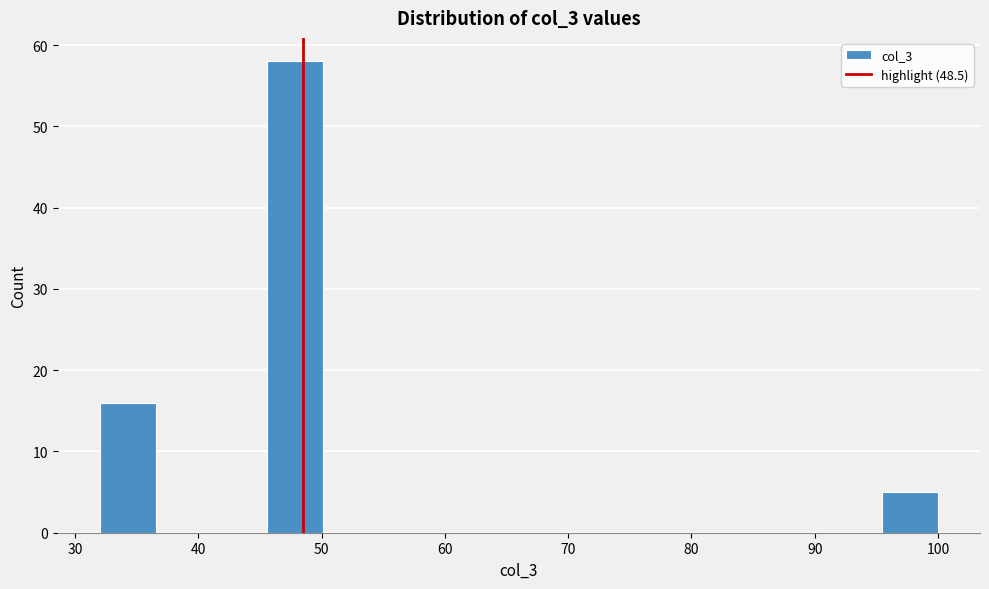

Reading left to right, list every bar in this chart as the range it spans on the x-axis followed by its height. Neither the bar edges nor the heights are printed on the chart, so give them approximately, as read against the axes.

32 to 37: 16
37 to 41: 0
41 to 46: 0
46 to 50: 58
50 to 55: 0
55 to 59: 0
59 to 64: 0
64 to 68: 0
68 to 73: 0
73 to 77: 0
77 to 82: 0
82 to 86: 0
86 to 91: 0
91 to 95: 0
95 to 100: 5